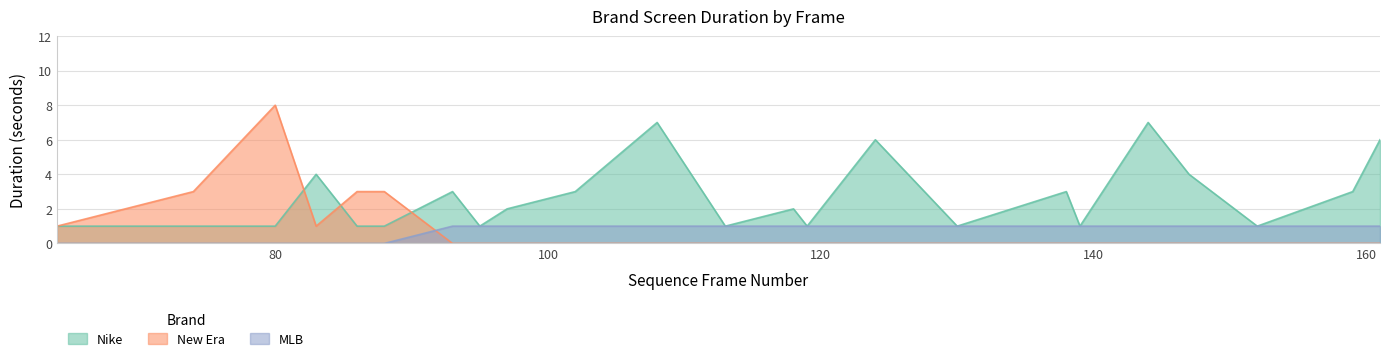

Reading right to left, what are all the values shown in this chart?

Nike: 6	3	1	4	7	1	3	1	6	1	2	1	7	3	2	1	3	1	1	4	1	1	1
New Era: 0	0	0	0	0	0	0	0	0	0	0	0	0	0	0	0	0	3	3	1	8	3	1
MLB: 1	1	1	1	1	1	1	1	1	1	1	1	1	1	1	1	1	0	0	0	0	0	0